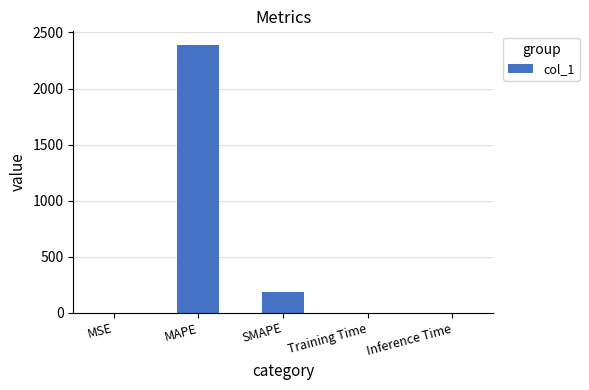

What is the change in value from MAPE to Training Time?

-2390.9